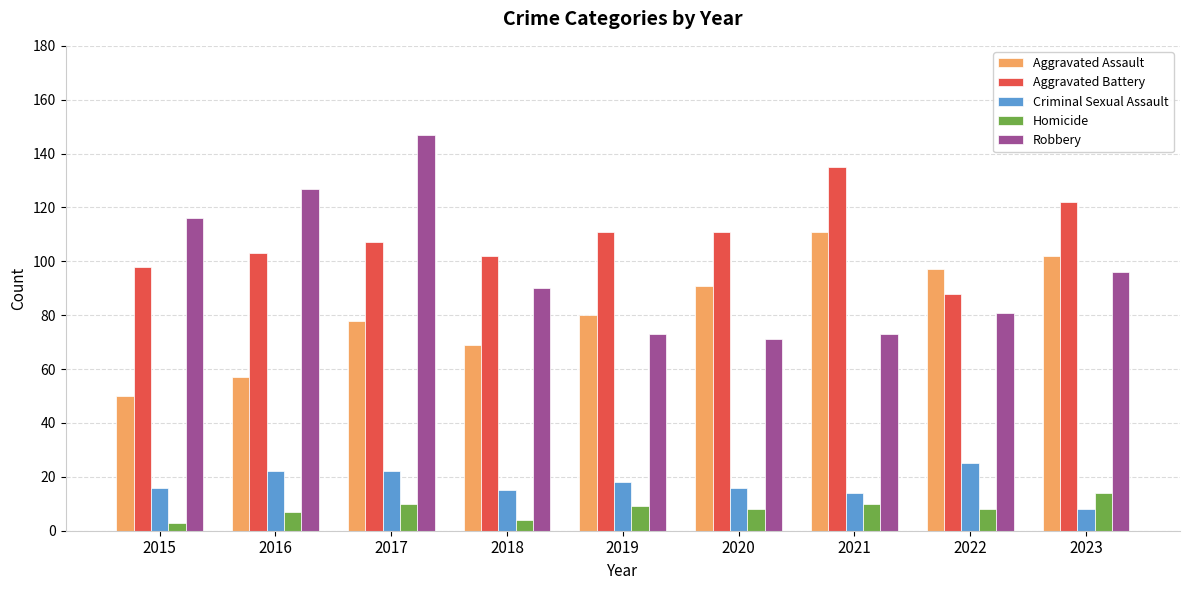

What is the greatest value displayed?

147